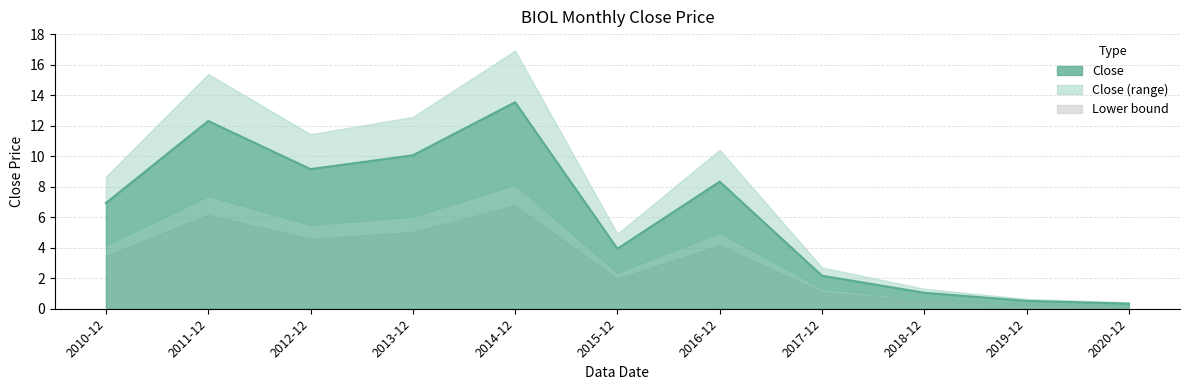

How many points are lower than both their immediate neighbors (excluding endpoints)?

2